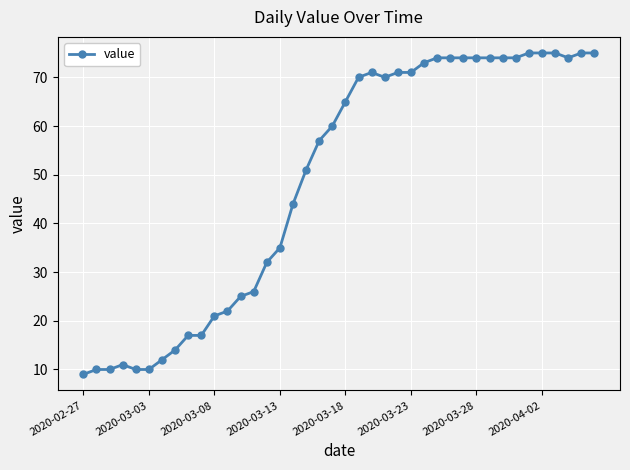

What is the maximum value shown in the chart?

75